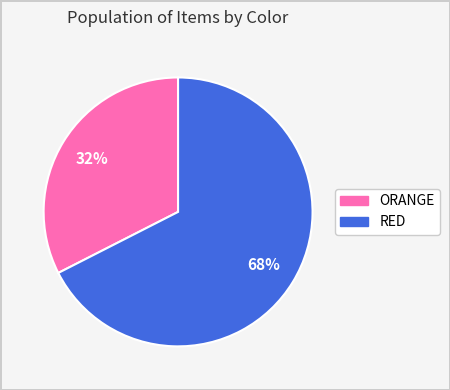

Is the sum of ORANGE and RED greater than half?

Yes